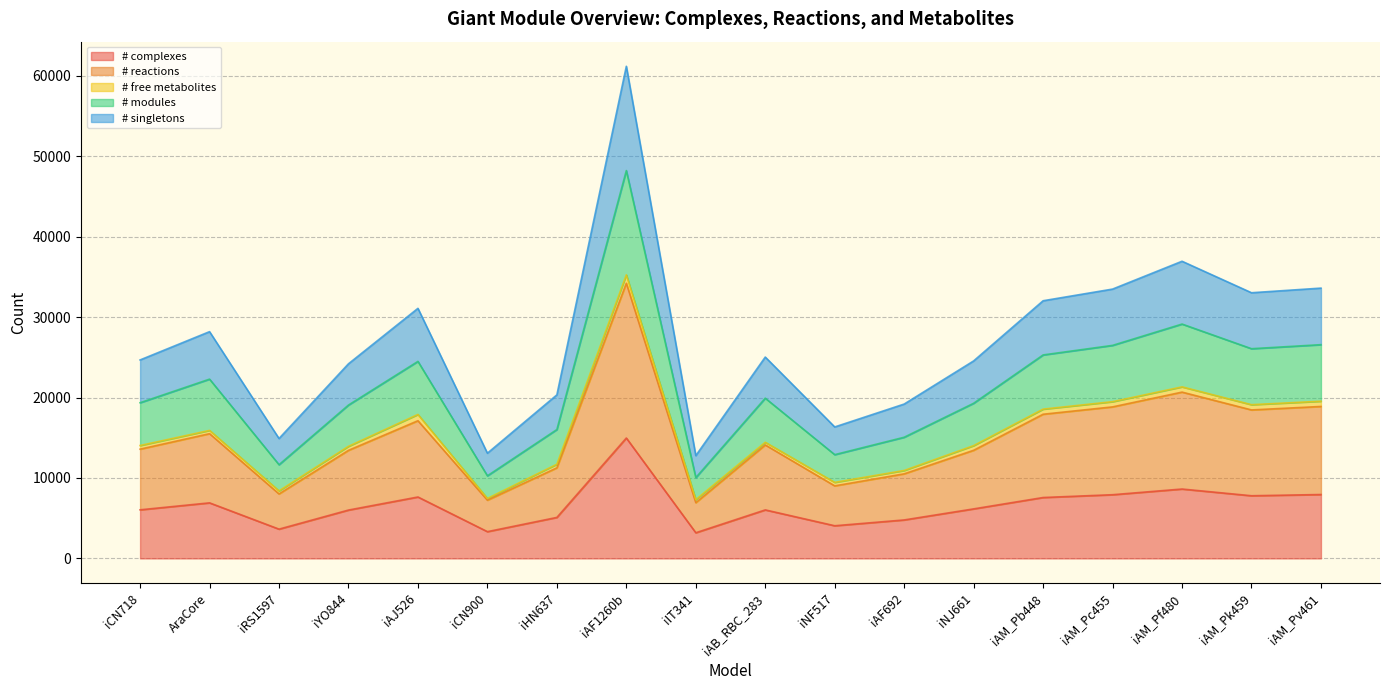

How many values in the # complexes series are below 6160?

9